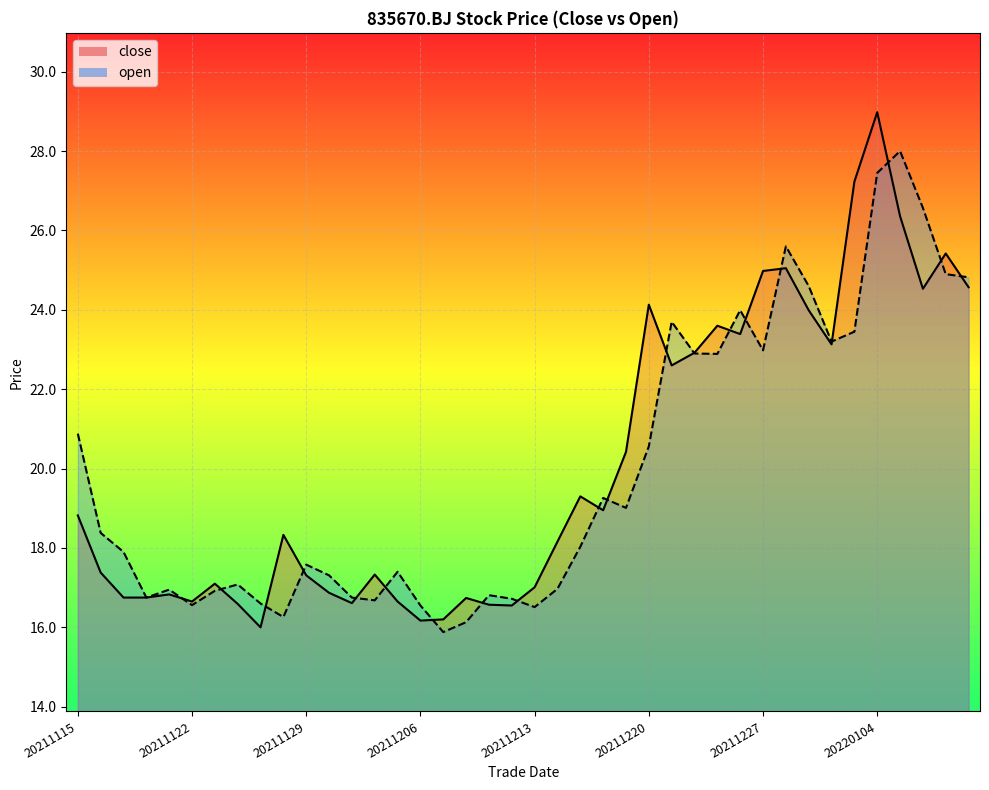

What is the greatest value displayed?

29.0